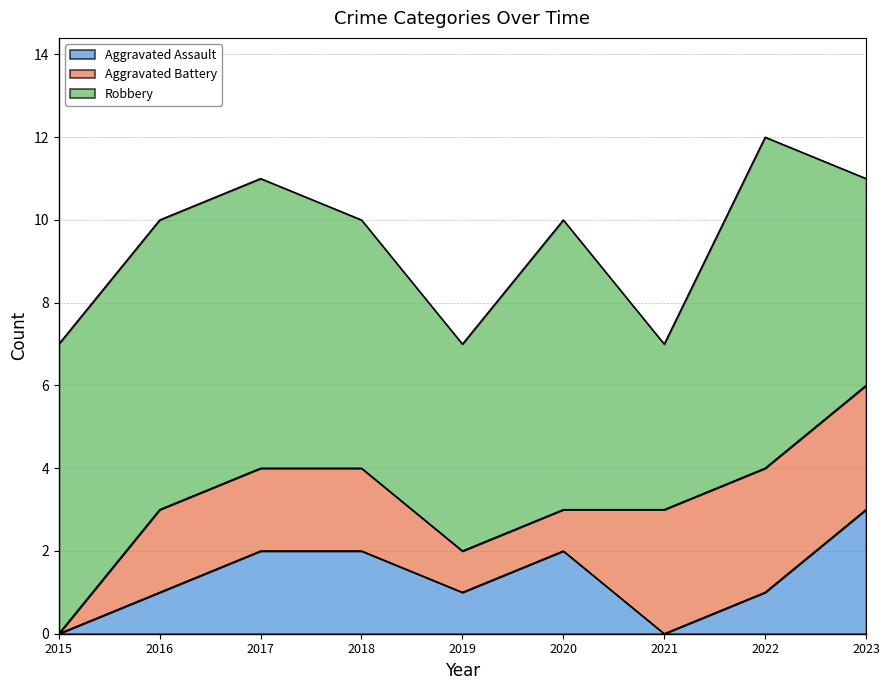

True or false: Robbery has a value of 5 at 2019.

True